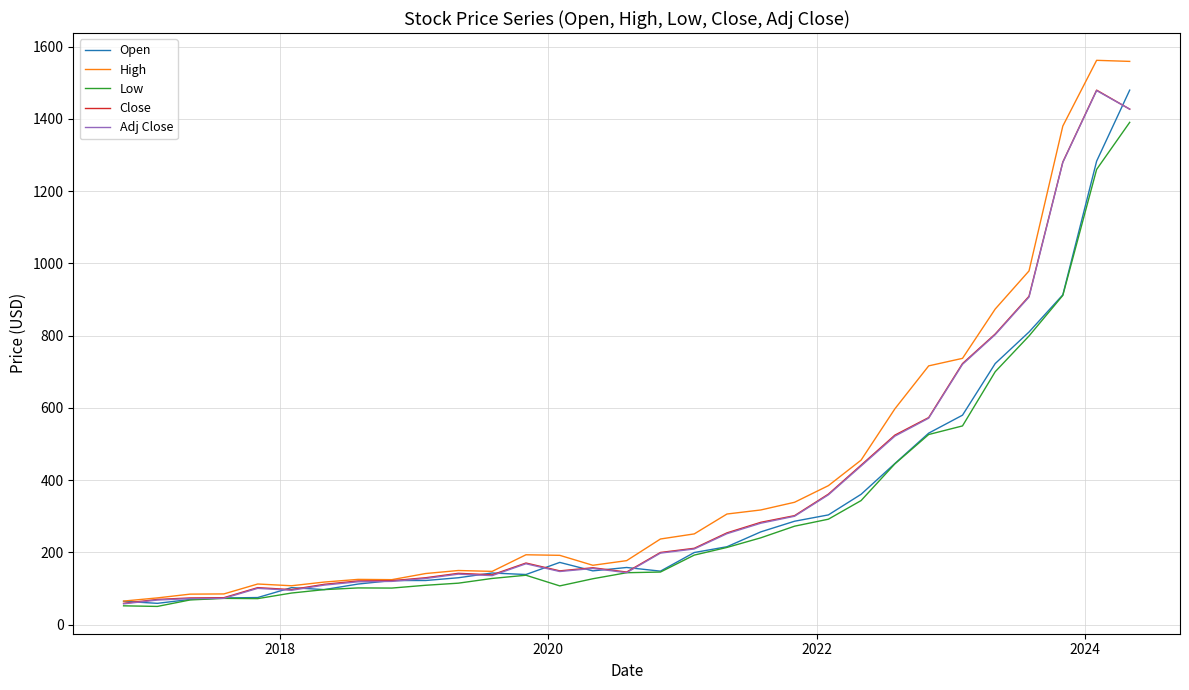

Which series has the widest spread of values?

High